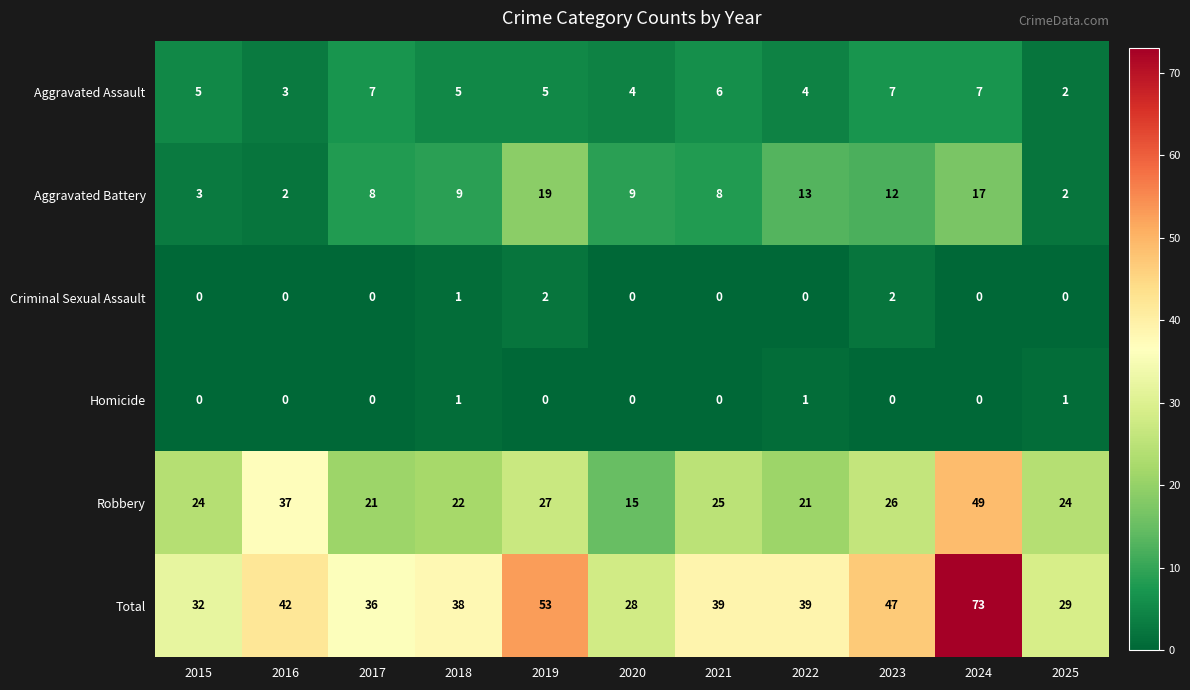

Which series changed the most between 2018 and 2023?

Total